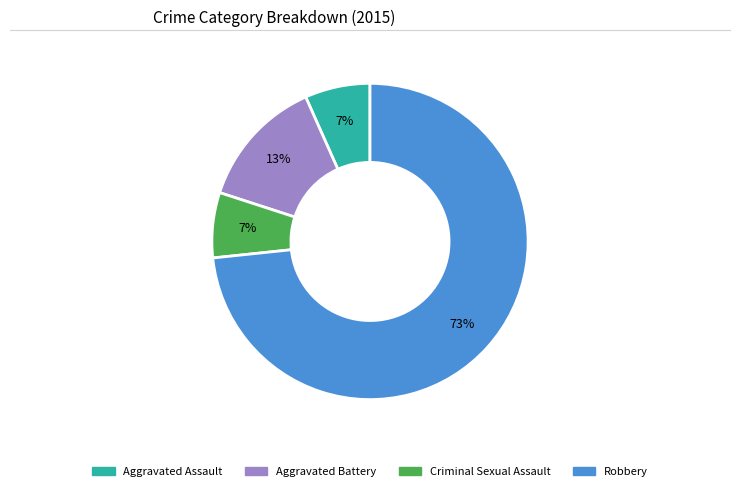

Which slice is the largest?

Robbery